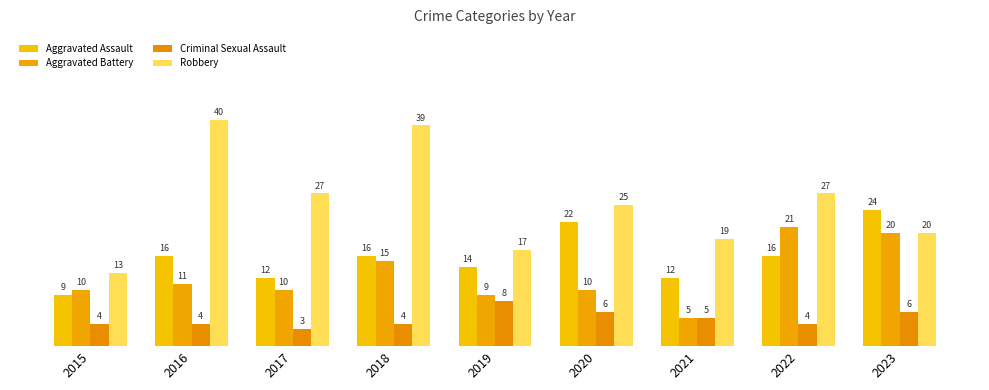

What value does the Robbery series have at 2021?

19